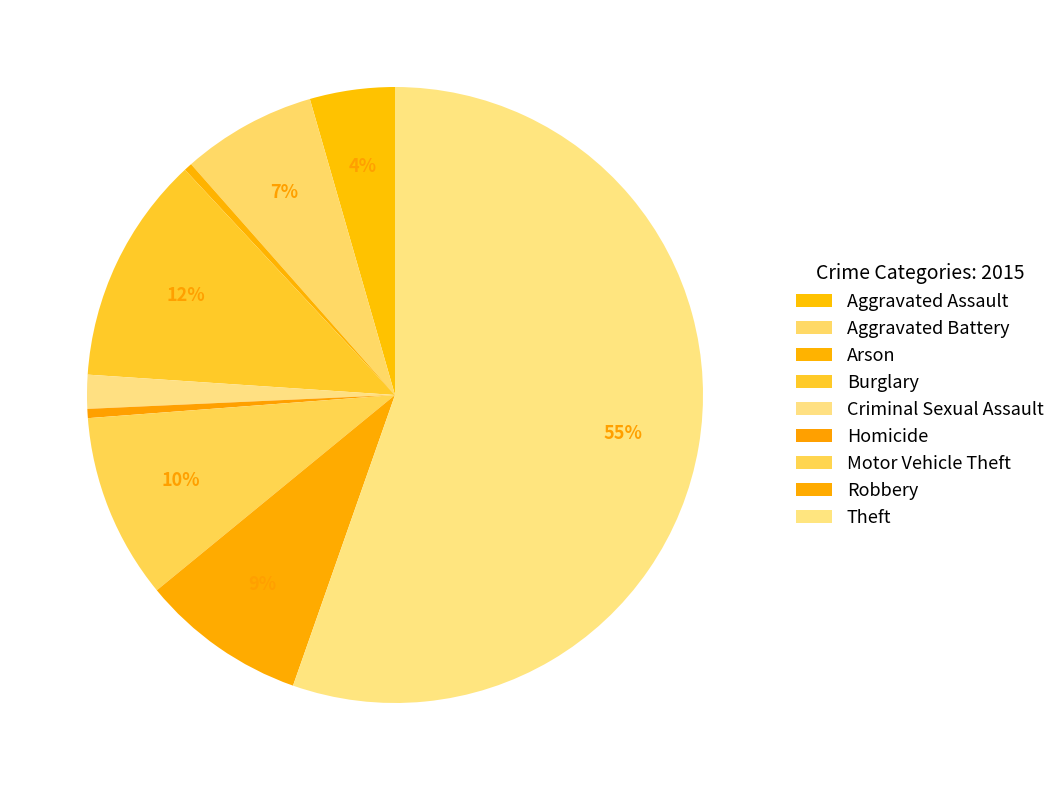

Count the number of slices in the pie.

9